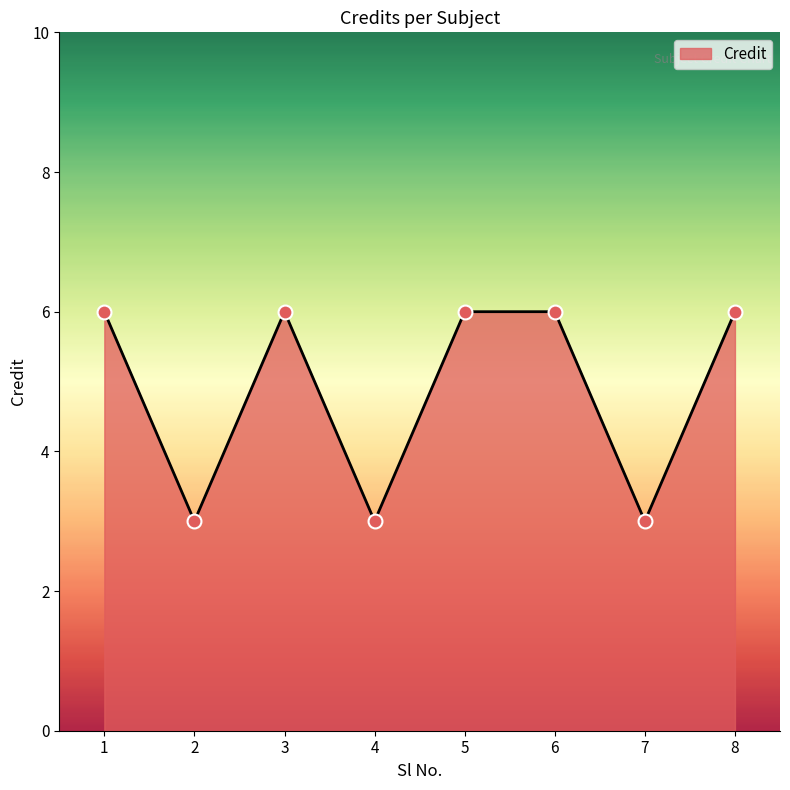

What is the change in value from 4 to 6?

+3